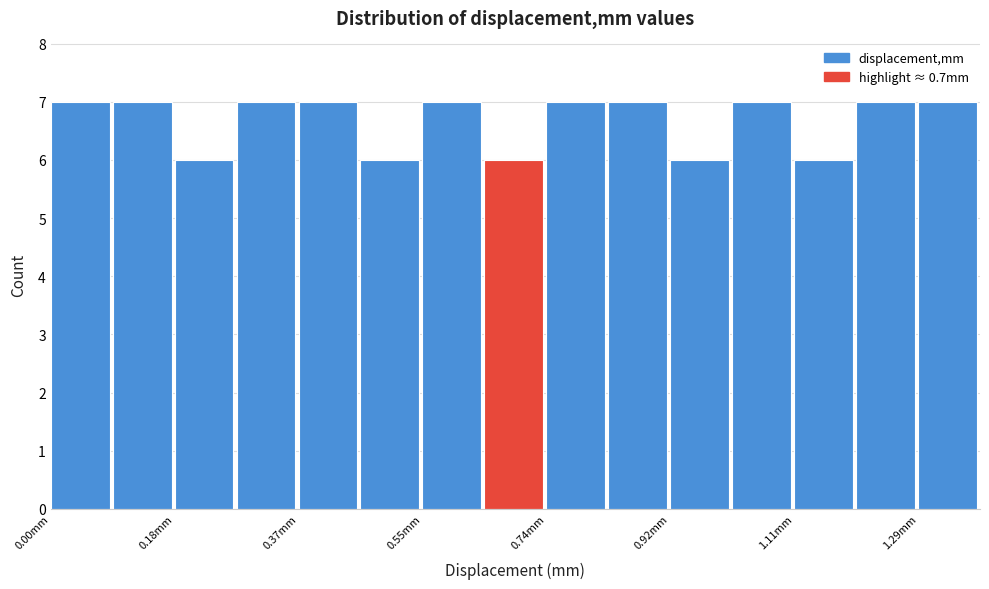

How tall is the bar that spans 0.64 to 0.74 on the x-axis? Neither the bar edges nor the heights are printed on the chart, so give them approximately, as read against the axes.

6